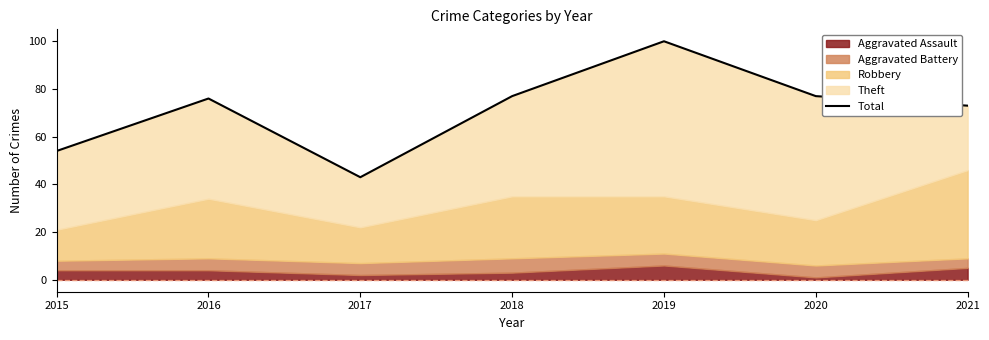

Reading left to right, extract all data points from this chart.

54	76	43	77	100	77	73